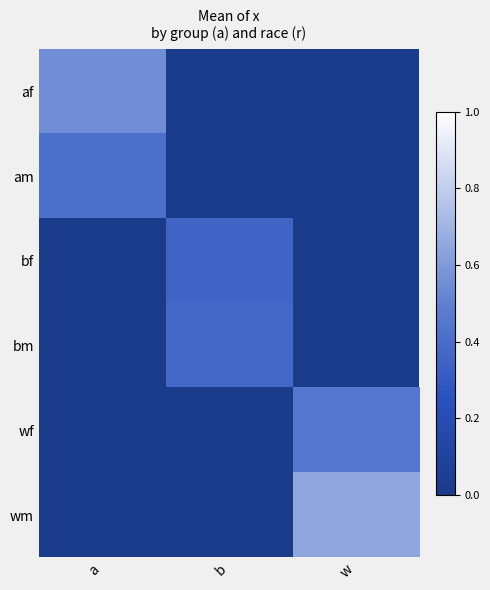

Count the number of categories in the chart.

3